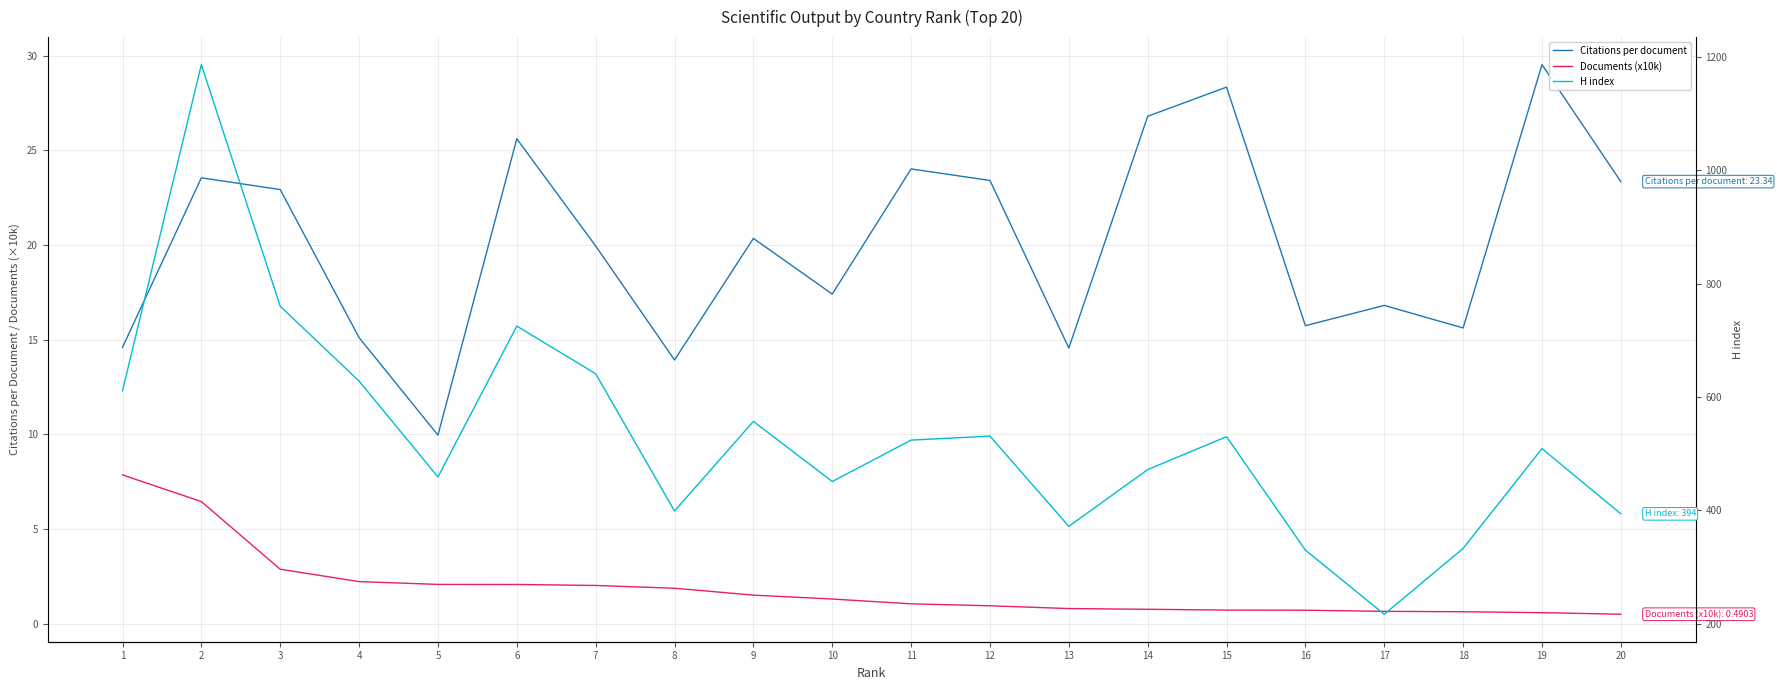

What are all the series names shown in the legend?

Citations per document, Documents (x10k), H index